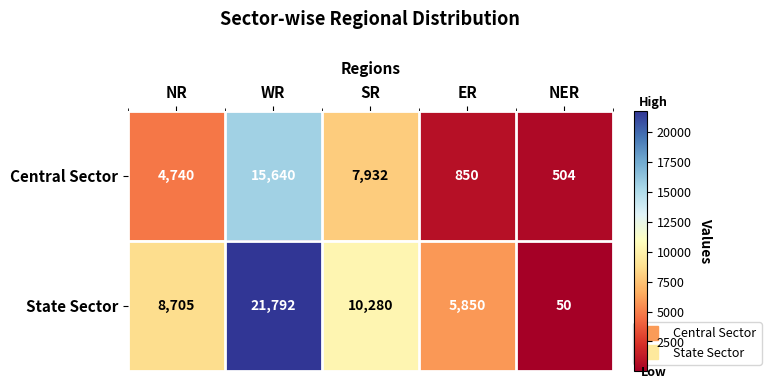

At how many categories does at least one series exceed 15742?

1